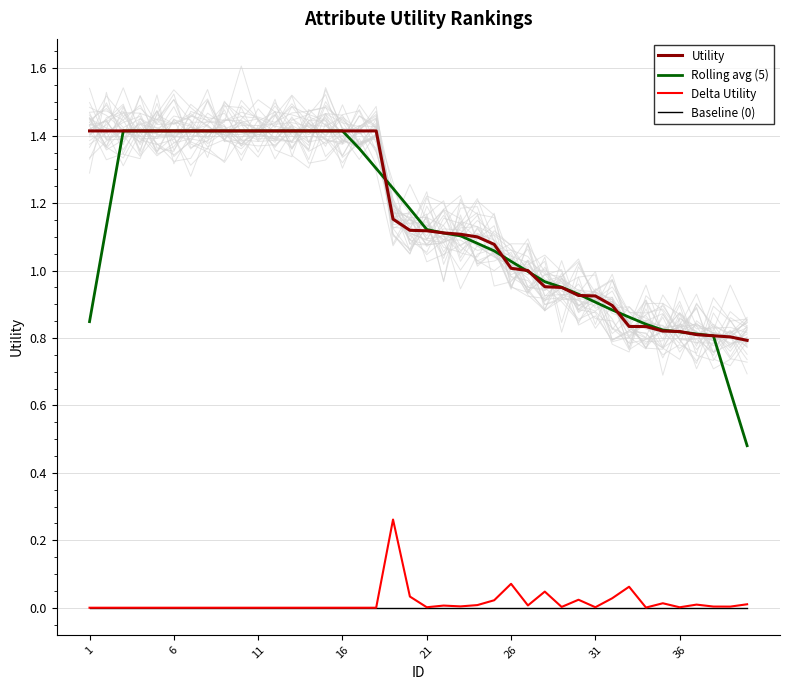

Which category has the highest value across all series?

1